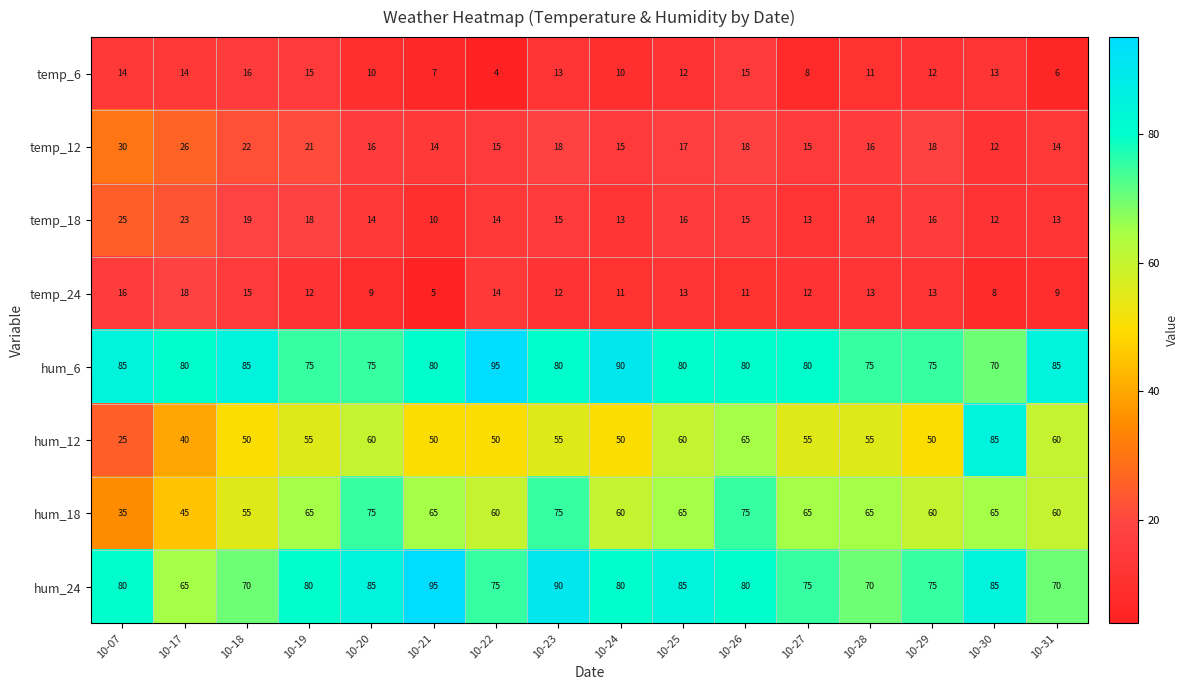

What is the maximum value shown in the chart?

95